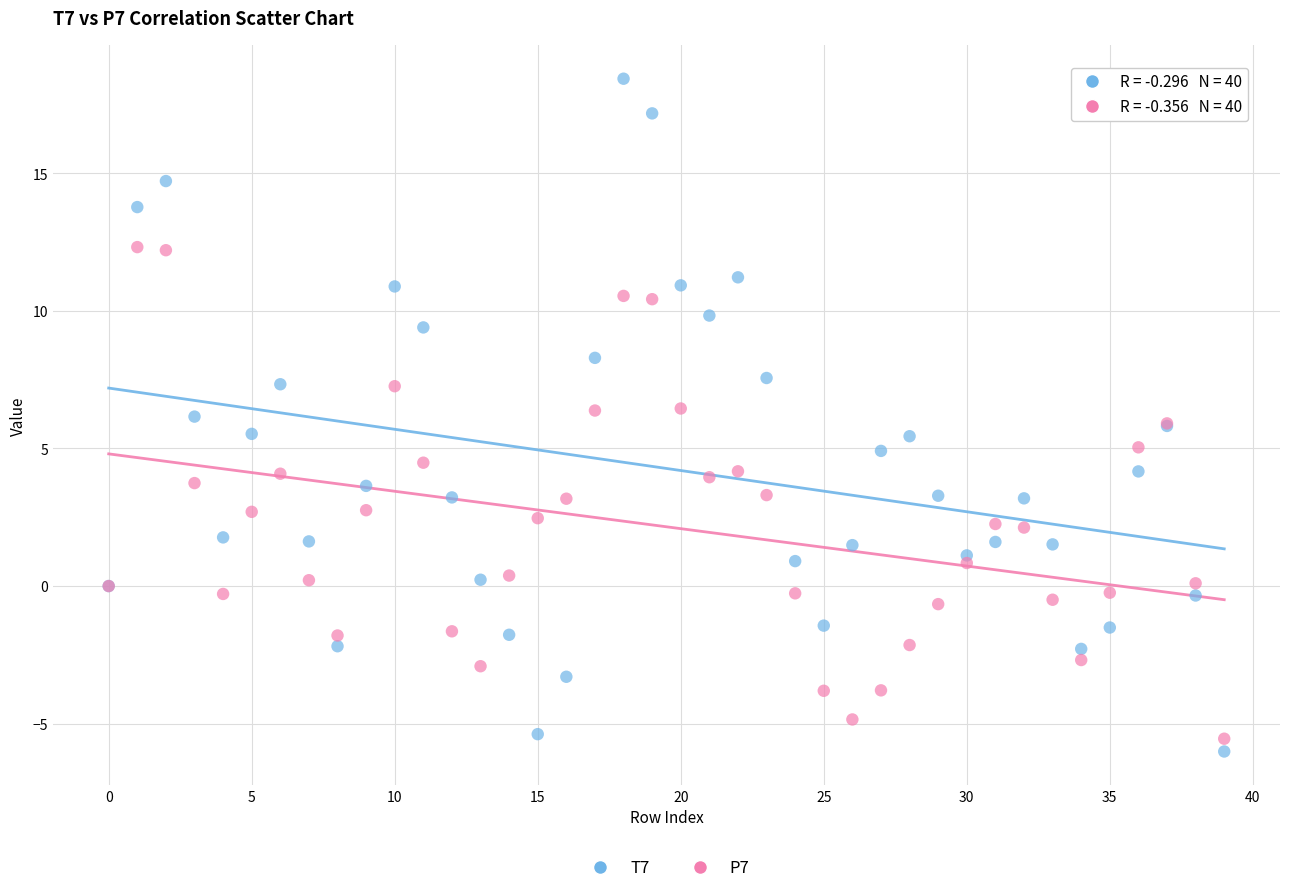

Which series contains the highest Y value?

T7